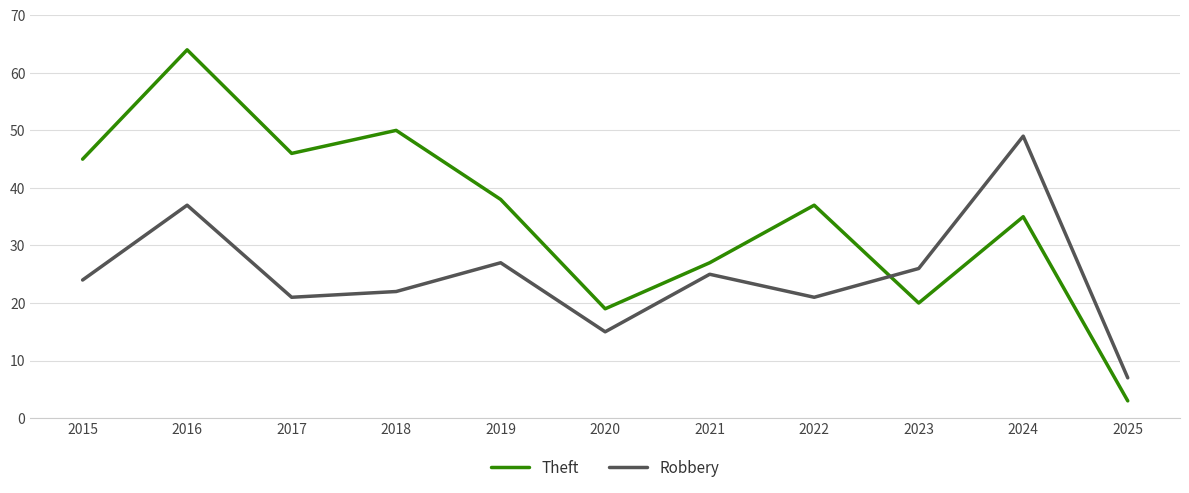

Rank the series by their average value, from lowest to highest.

Robbery, Theft